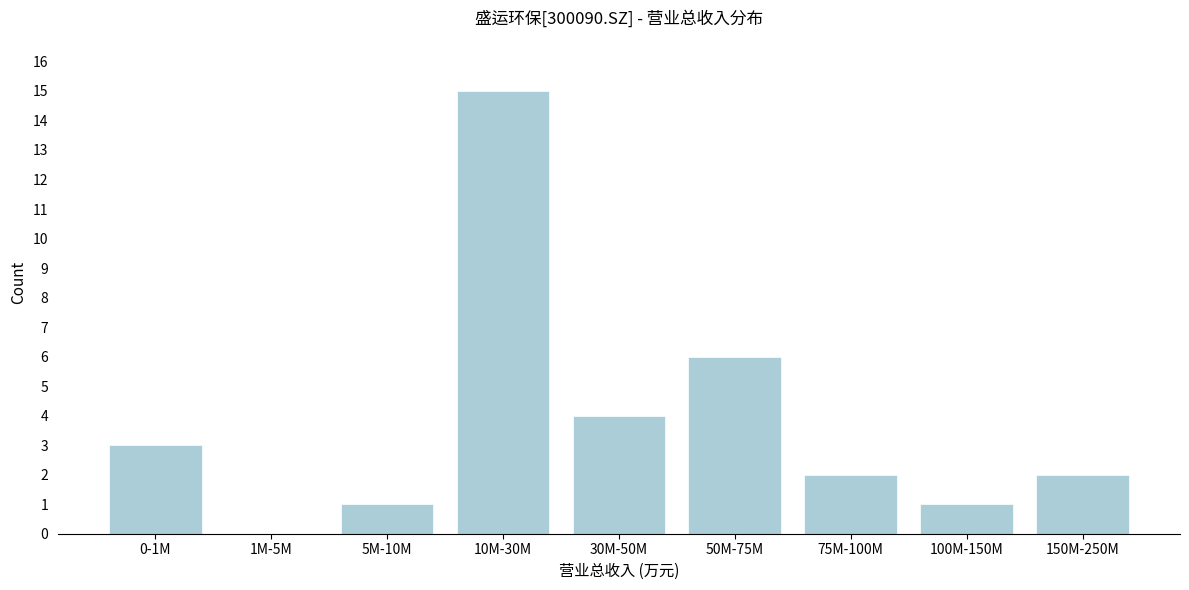

Reading left to right, transcribe all the data shown in this chart.

0-1M=3	1M-5M=0	5M-10M=1	10M-30M=15	30M-50M=4	50M-75M=6	75M-100M=2	100M-150M=1	150M-250M=2